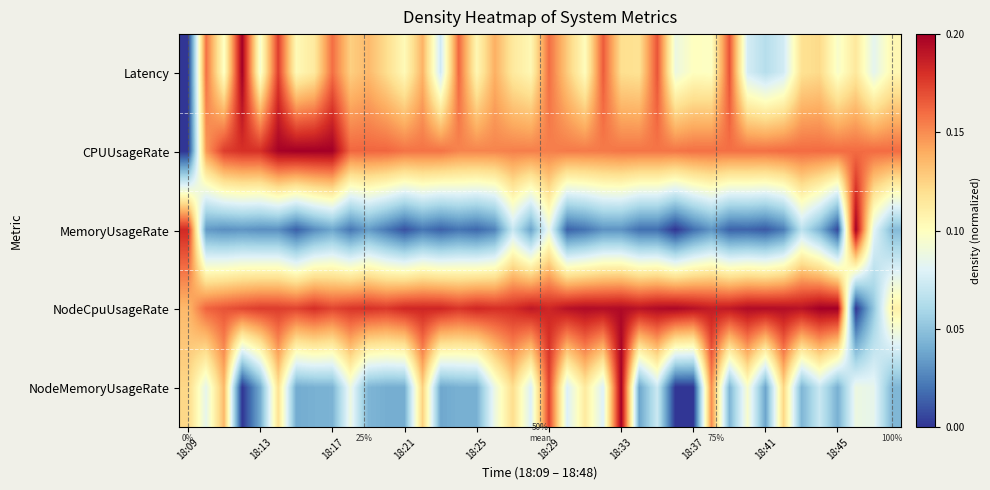

Which category has the lowest value in the Latency series?

18:09